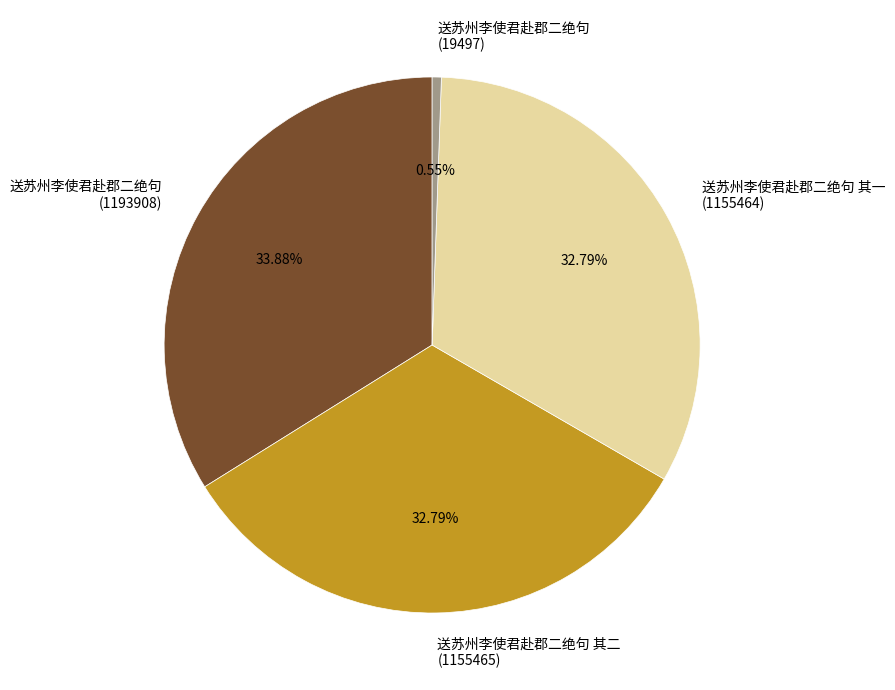

To the nearest percent, what is the average slice percentage?

25%